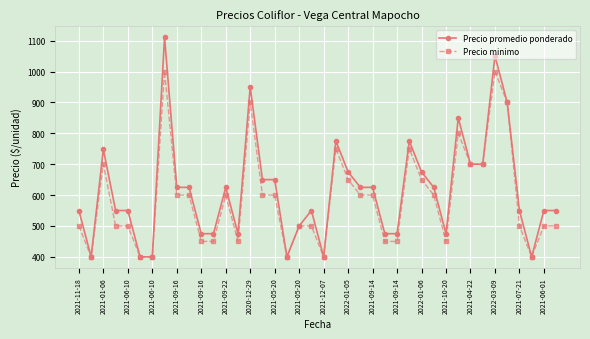

Which series has the widest spread of values?

Precio promedio ponderado